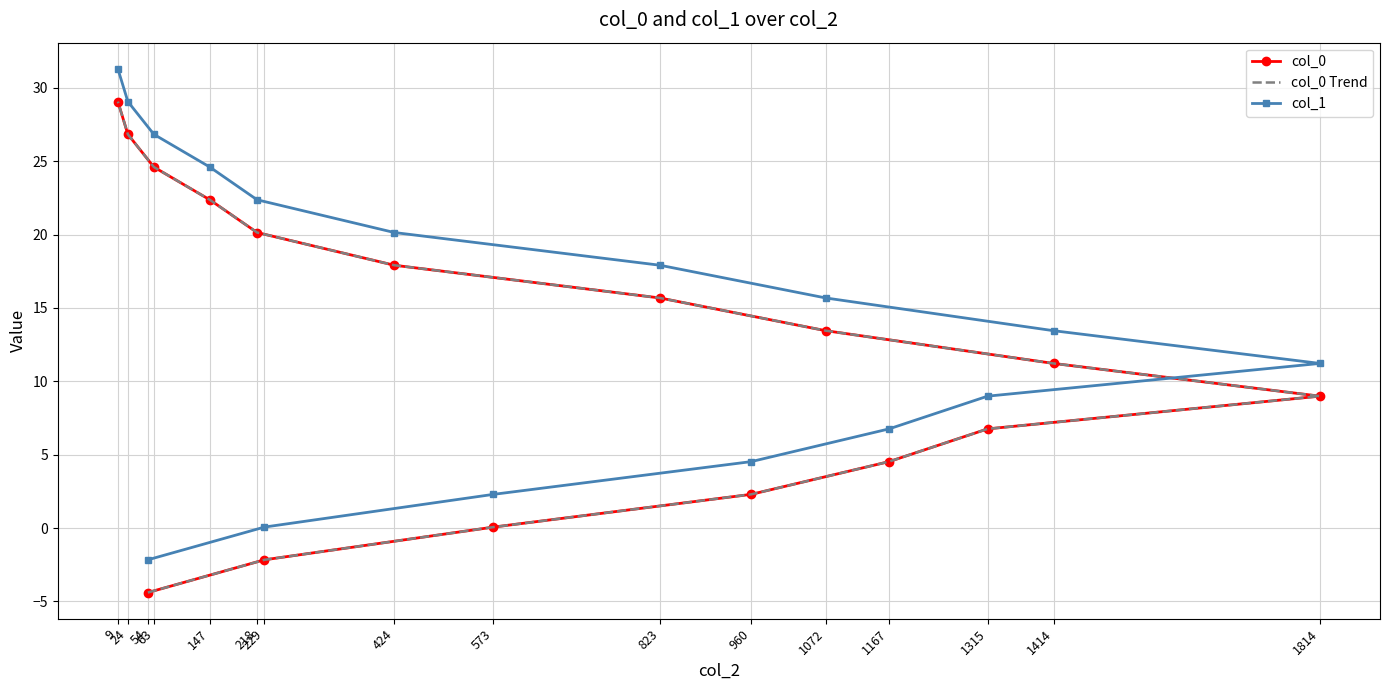

Is the value of col_0 Trend at 1315 greater than the value of col_0 at 1315?

Yes